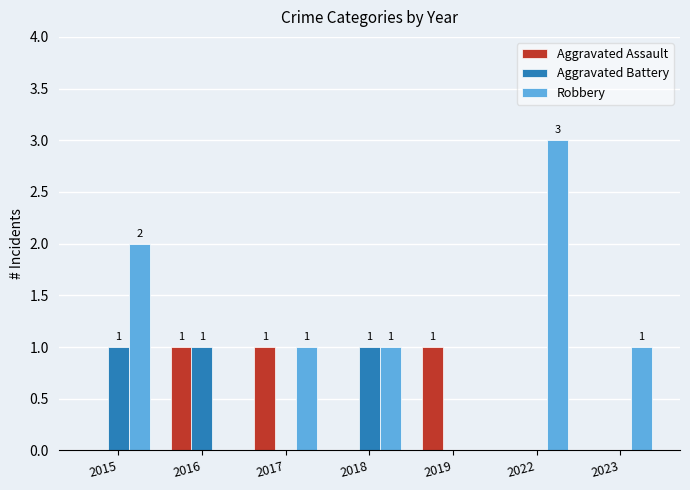

Which label corresponds to the largest value in the chart?

2022